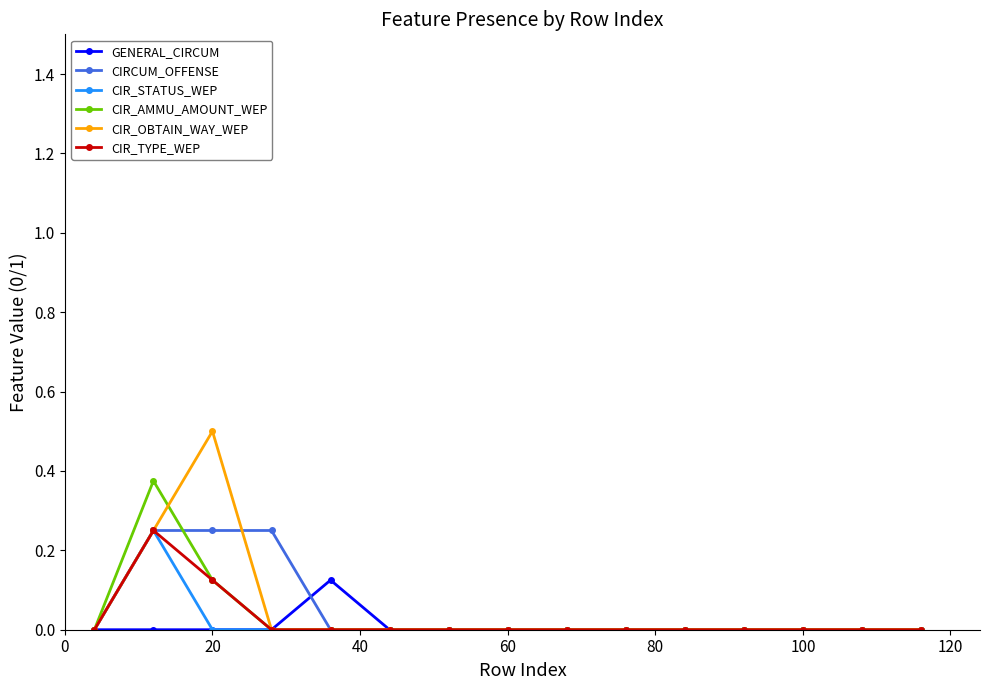

True or false: CIR_STATUS_WEP has more than 0 interior local peaks.

True